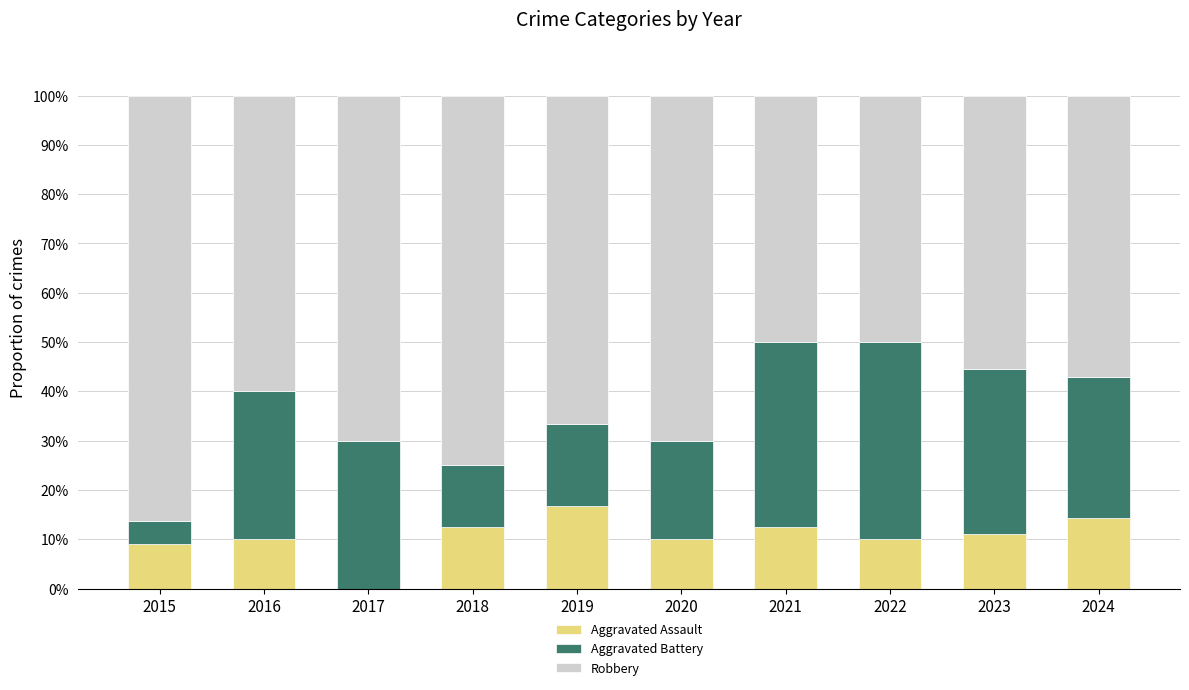

What is the total value across all series at 2015?

100.0